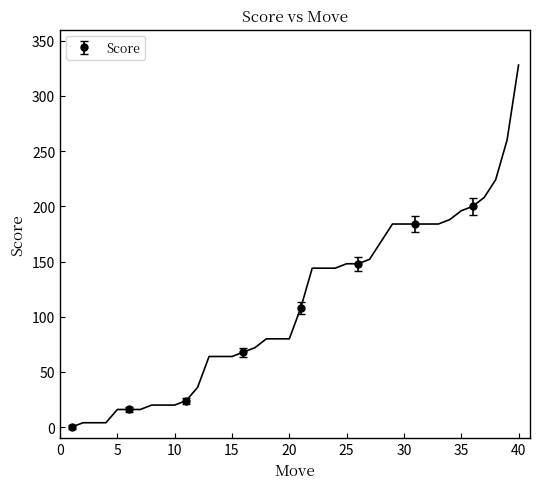

Is it true that the value at 15 is 19?

False